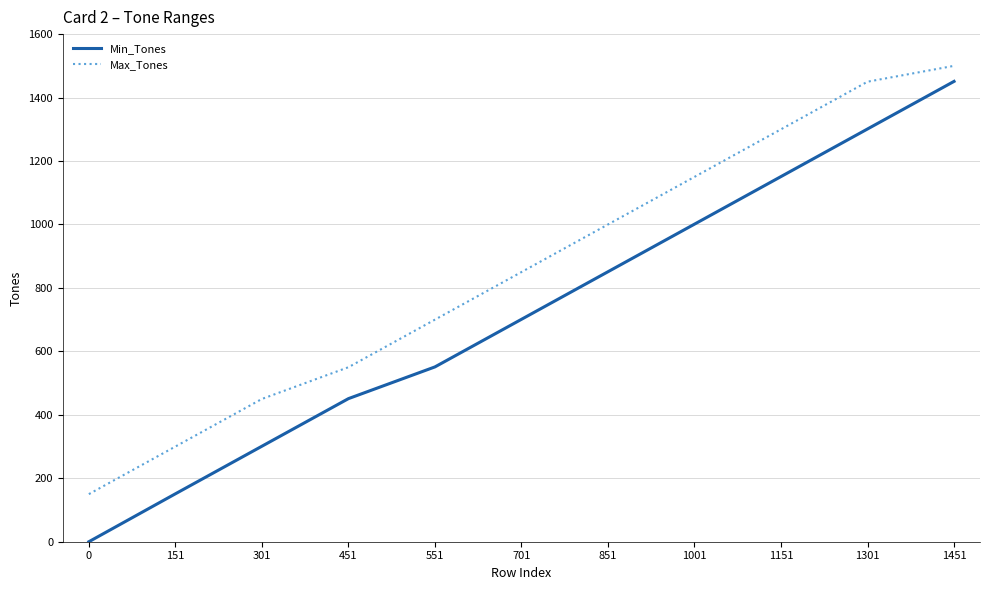

At which label is Max_Tones closest to 825?

701